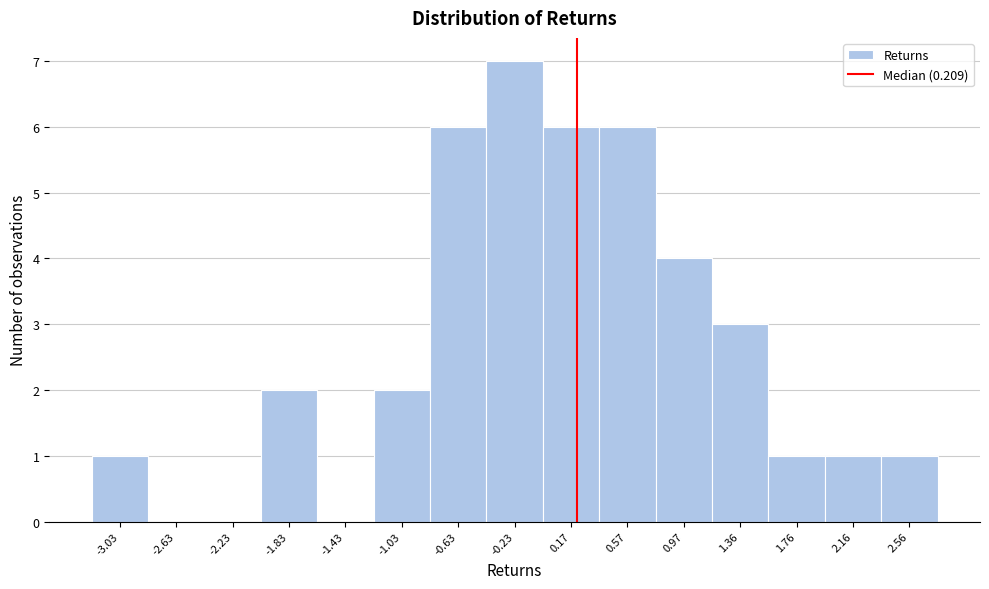

What is the height of the bar covering 2.35 to 2.75 on the x-axis? Neither the bar edges nor the heights are printed on the chart, so give them approximately, as read against the axes.

1